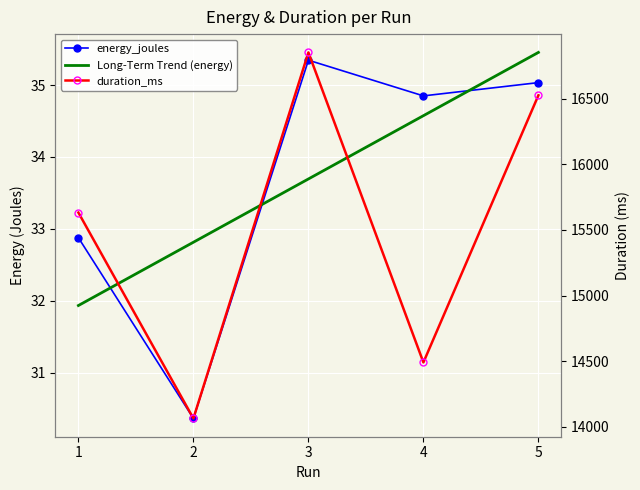

True or false: Long-Term Trend (energy) and duration_ms intersect in this chart.

False